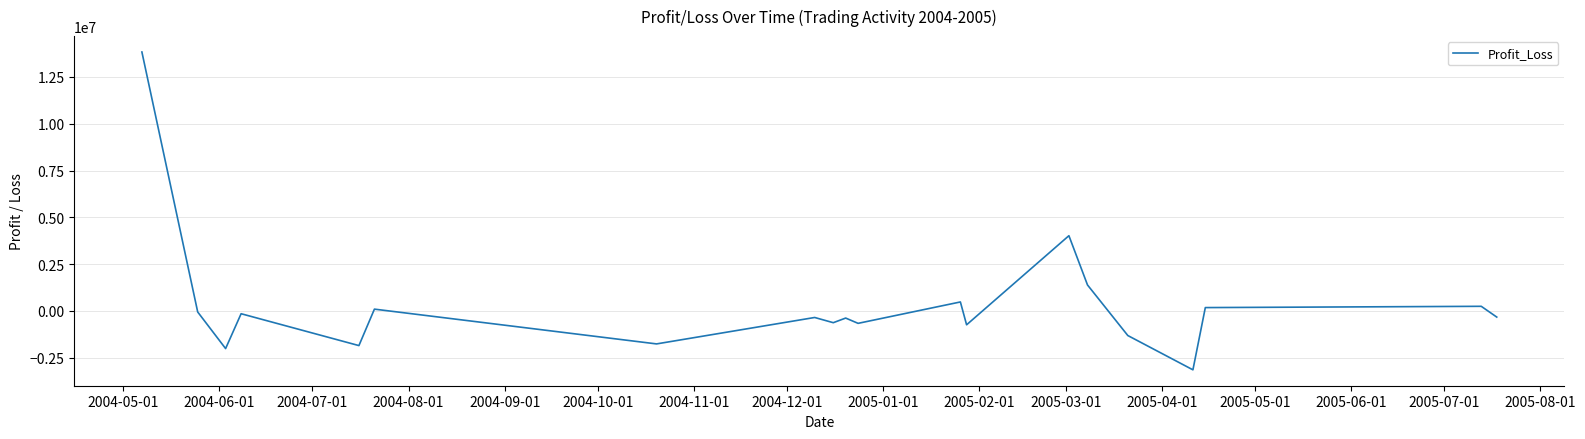

What is the difference between the maximum and minimum values?

16978013.9